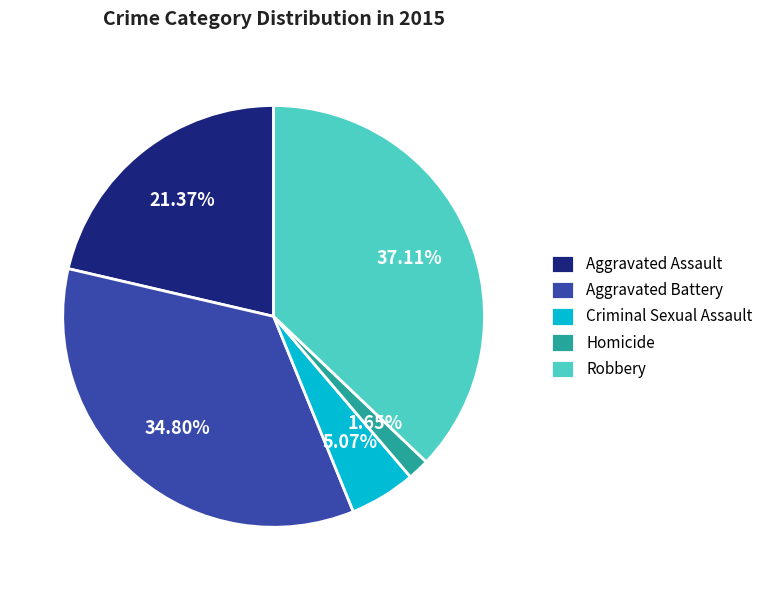

Between Robbery and Criminal Sexual Assault, which is larger?

Robbery